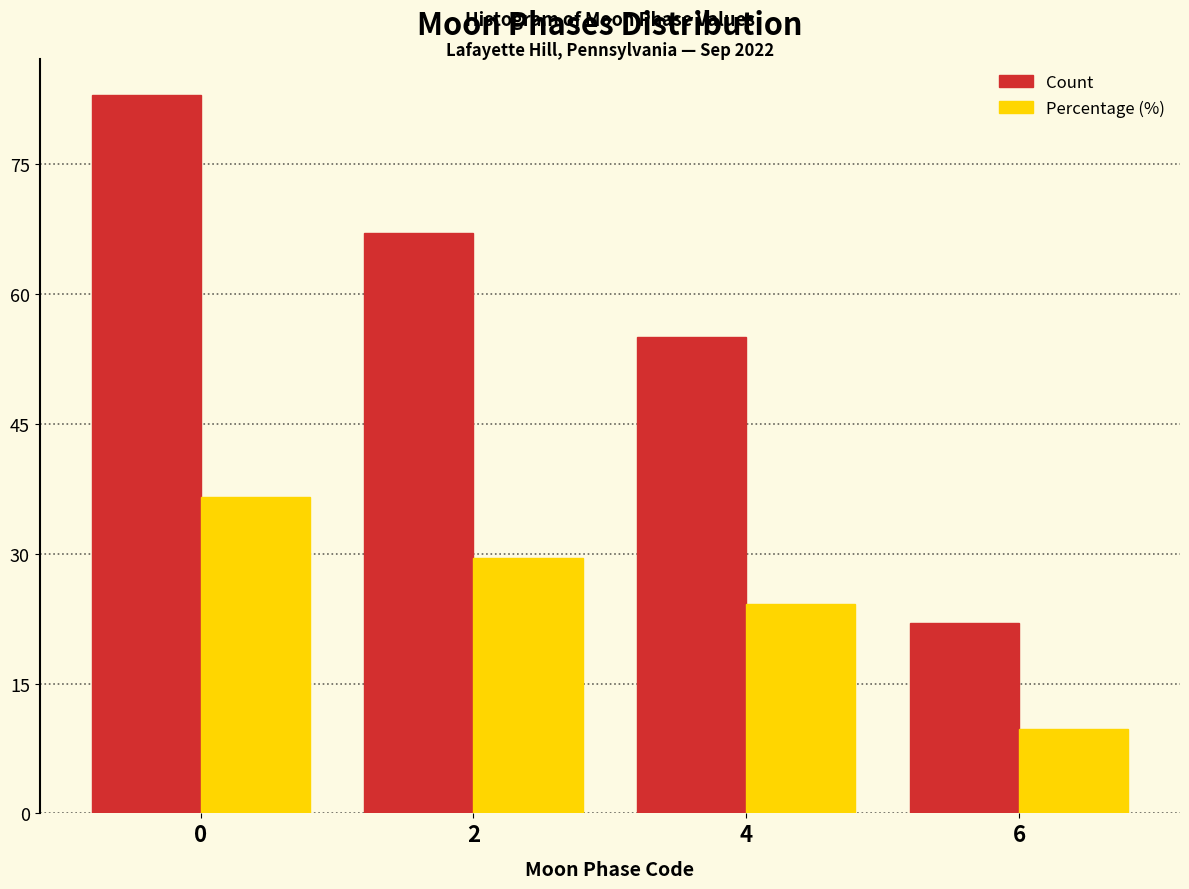

Reading right to left, list all the values displayed in this chart.

Count: 22.0	55.0	67.0	83.0
Percentage (%): 9.7	24.2	29.5	36.6